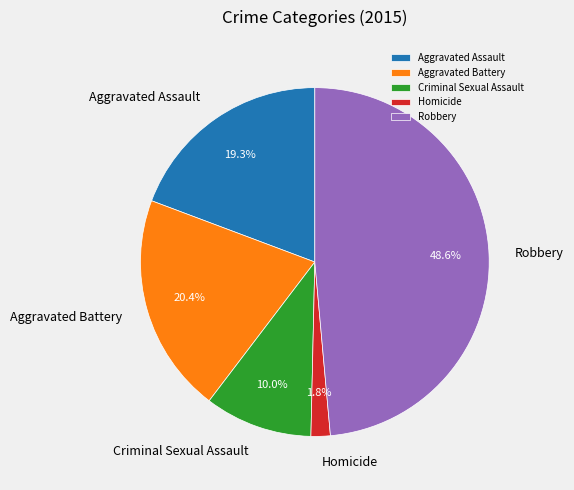

Is there any slice that represents more than half of the pie?

No